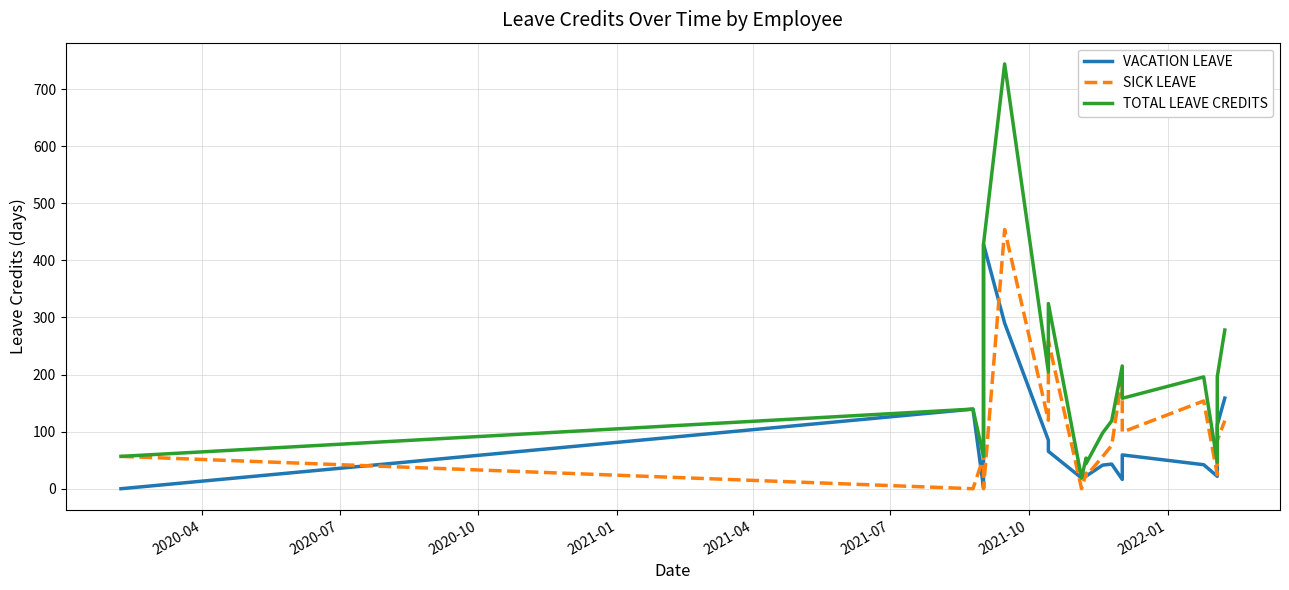

What is the sum of all SICK LEAVE values?

1867.6